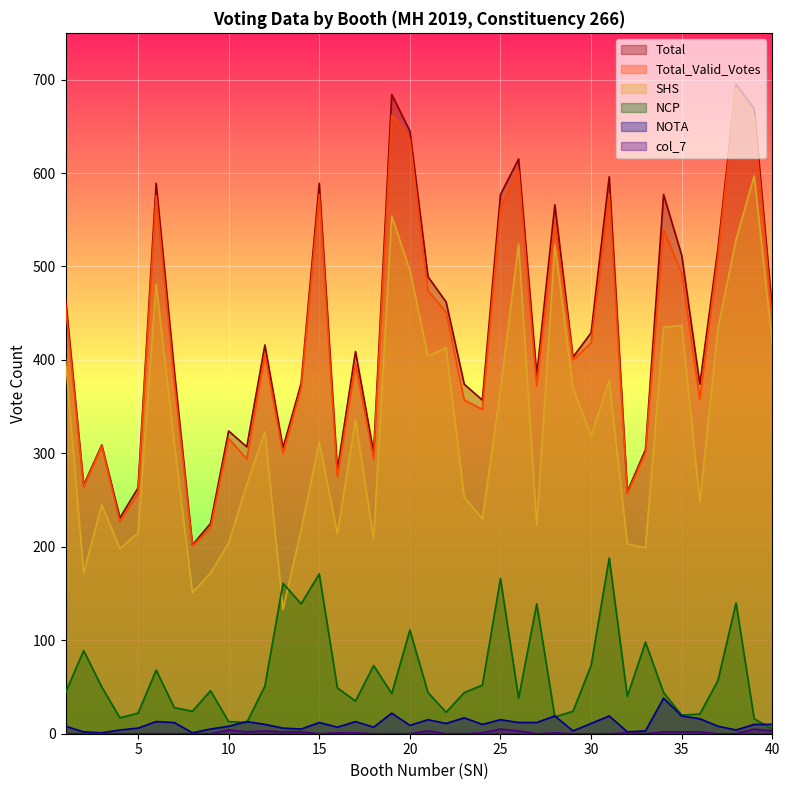

Between which two adjacent categories do NOTA and NCP first intersect?

10 and 11